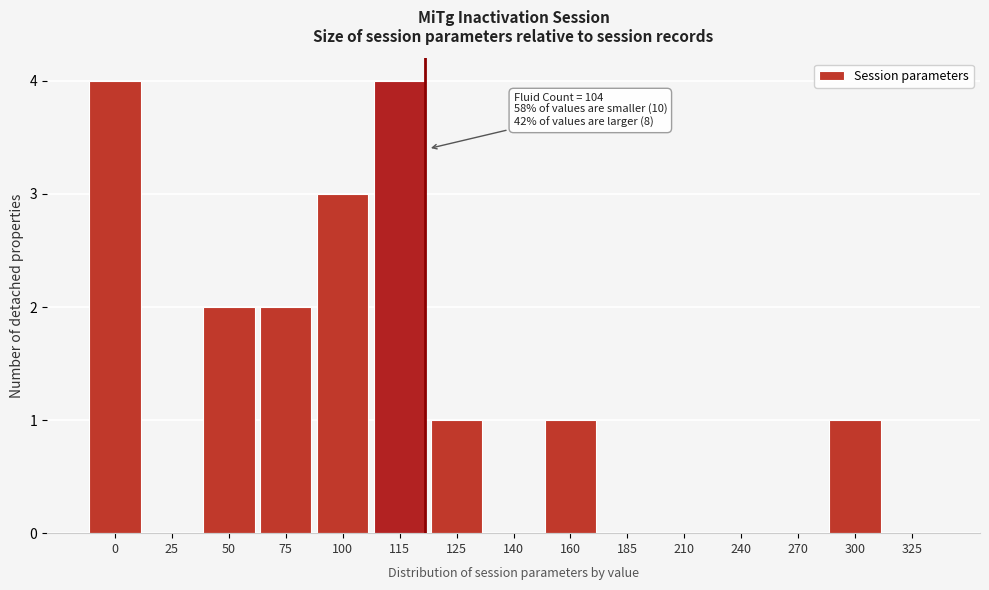

Reading left to right, transcribe all the data shown in this chart.

0=4	25=0	50=2	75=2	100=3	115=4	125=1	140=0	160=1	185=0	210=0	240=0	270=0	300=1	325=0